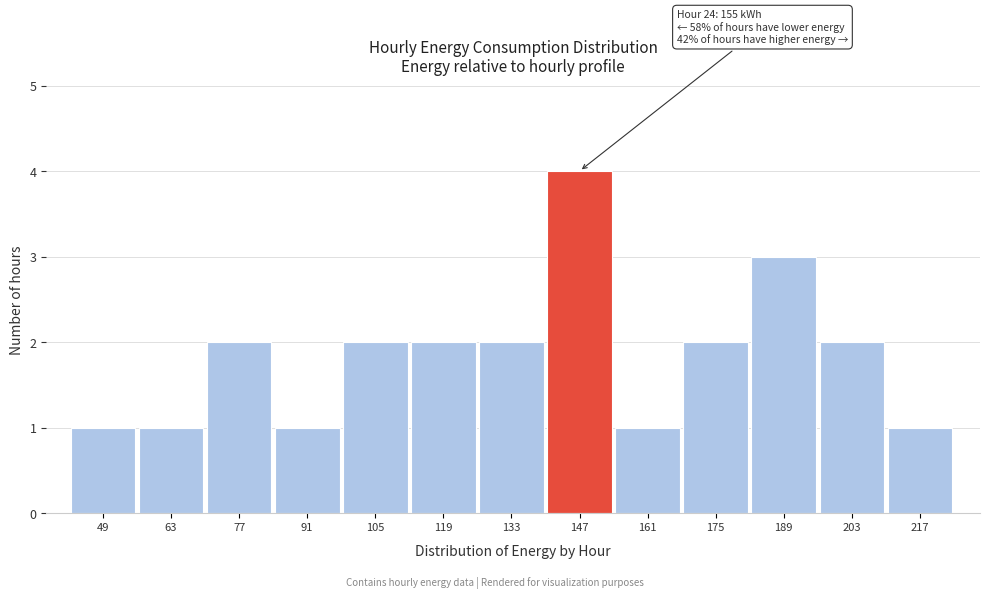

Reading left to right, extract all data points from this chart.

1	1	2	1	2	2	2	4	1	2	3	2	1